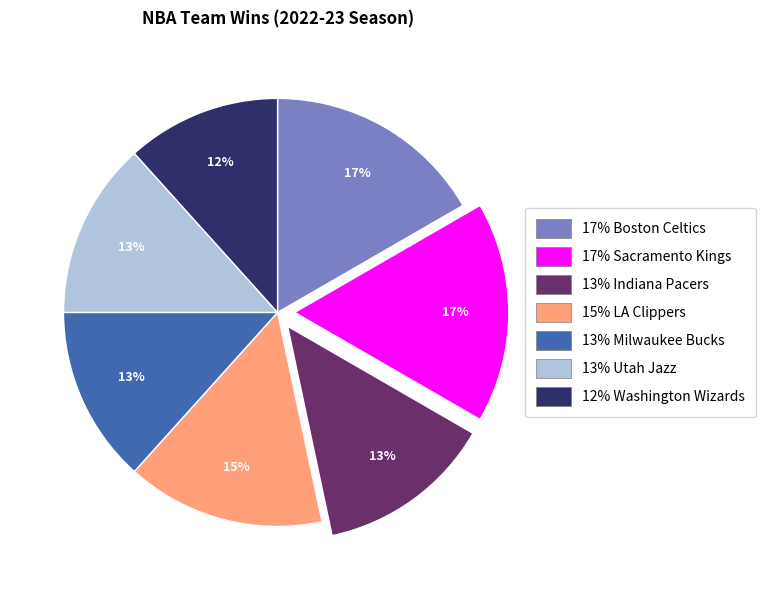

To the nearest percent, what is the difference between the largest and smallest slice percentages?

5%